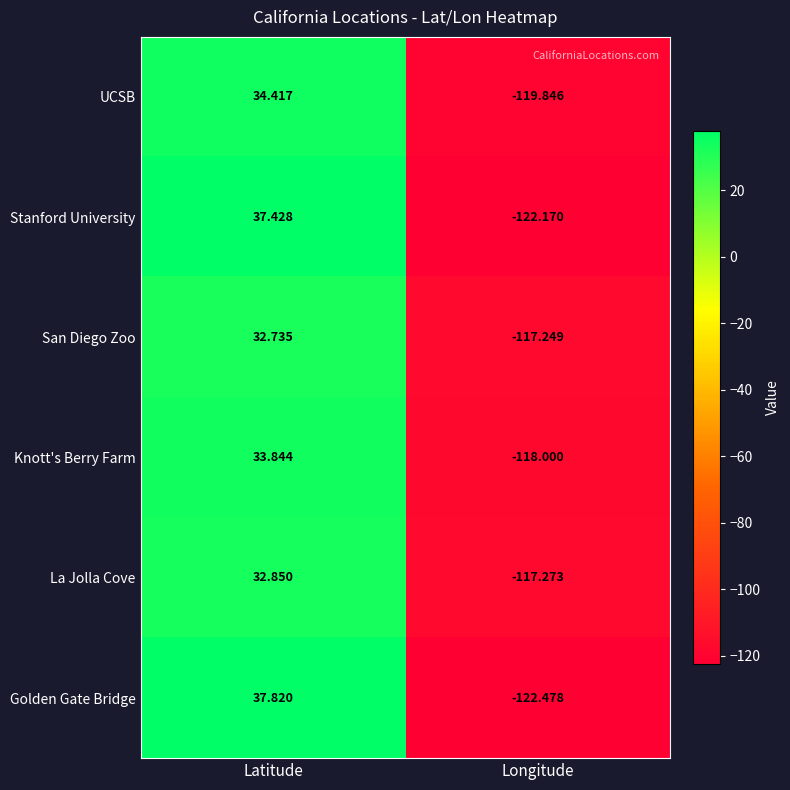

Which series has the largest range (max minus min)?

Golden Gate Bridge